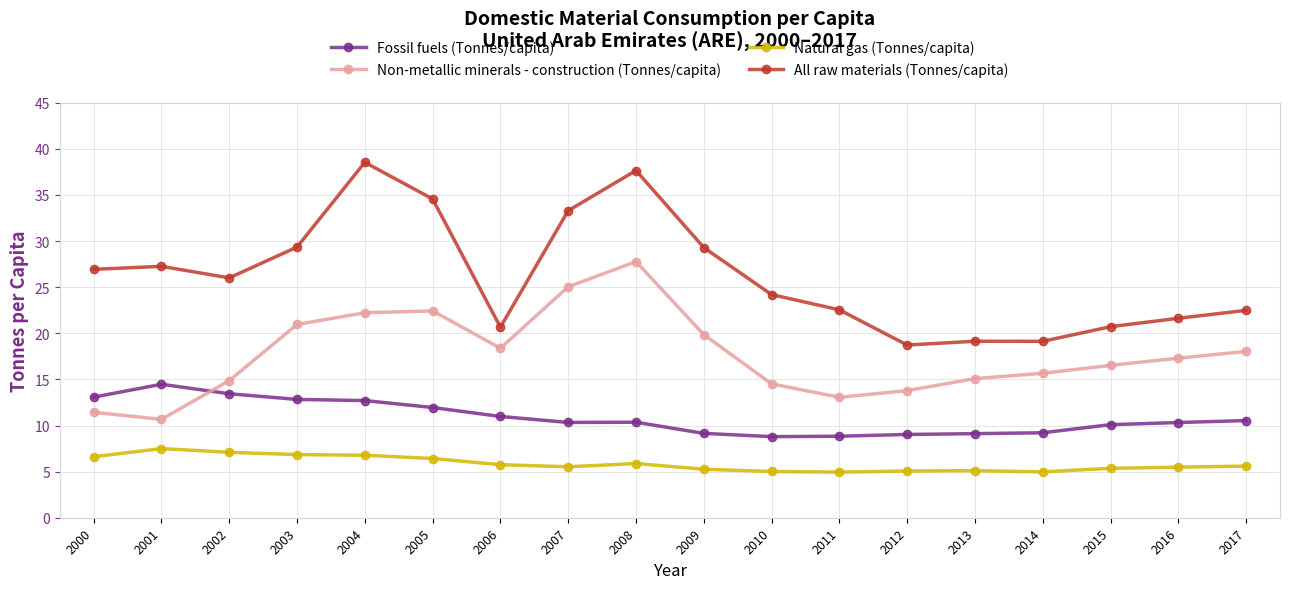

At 2016, list the series in order from largest to smallest.

All raw materials (Tonnes/capita), Non-metallic minerals - construction (Tonnes/capita), Fossil fuels (Tonnes/capita), Natural gas (Tonnes/capita)